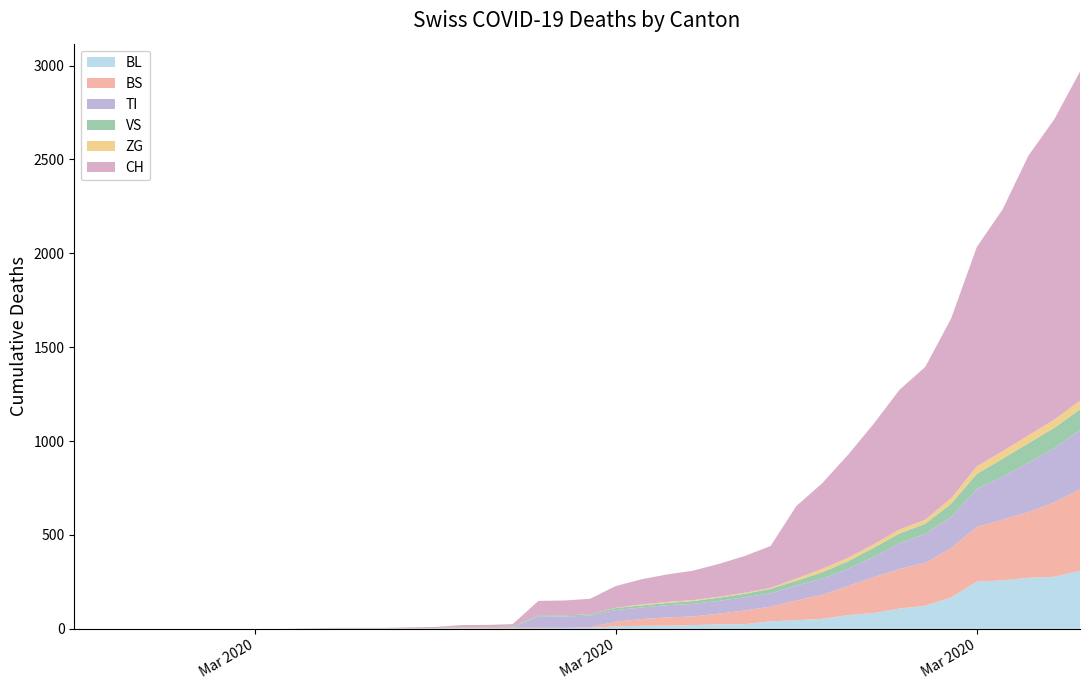

Reading left to right, extract all data points from this chart.

BL: 2020-02-25=0	2020-02-26=0	2020-02-27=0	2020-02-28=0	2020-02-29=0	2020-03-01=0	2020-03-02=0	2020-03-03=0	2020-03-04=0	2020-03-05=0	2020-03-06=0	2020-03-07=0	2020-03-08=0	2020-03-09=1	2020-03-10=2	2020-03-11=2	2020-03-12=2	2020-03-13=2	2020-03-14=2	2020-03-15=5	2020-03-16=5	2020-03-17=13	2020-03-18=16	2020-03-19=17	2020-03-20=20	2020-03-21=24	2020-03-22=25	2020-03-23=40	2020-03-24=46	2020-03-25=53	2020-03-26=73	2020-03-27=84	2020-03-28=108	2020-03-29=123	2020-03-30=167	2020-03-31=251	2020-04-01=258	2020-04-02=272	2020-04-03=277	2020-04-04=309
BS: 2020-02-25=0	2020-02-26=0	2020-02-27=0	2020-02-28=0	2020-02-29=0	2020-03-01=0	2020-03-02=0	2020-03-03=0	2020-03-04=0	2020-03-05=0	2020-03-06=0	2020-03-07=0	2020-03-08=0	2020-03-09=0	2020-03-10=0	2020-03-11=4	2020-03-12=4	2020-03-13=4	2020-03-14=4	2020-03-15=0	2020-03-16=4	2020-03-17=25	2020-03-18=36	2020-03-19=44	2020-03-20=46	2020-03-21=57	2020-03-22=73	2020-03-23=78	2020-03-24=105	2020-03-25=128	2020-03-26=155	2020-03-27=191	2020-03-28=211	2020-03-29=228	2020-03-30=263	2020-03-31=292	2020-04-01=323	2020-04-02=350	2020-04-03=397	2020-04-04=434
TI: 2020-02-25=0	2020-02-26=0	2020-02-27=0	2020-02-28=0	2020-02-29=0	2020-03-01=0	2020-03-02=0	2020-03-03=0	2020-03-04=0	2020-03-05=0	2020-03-06=0	2020-03-07=0	2020-03-08=0	2020-03-09=0	2020-03-10=0	2020-03-11=0	2020-03-12=0	2020-03-13=0	2020-03-14=61	2020-03-15=61	2020-03-16=61	2020-03-17=62	2020-03-18=62	2020-03-19=65	2020-03-20=67	2020-03-21=68	2020-03-22=70	2020-03-23=71	2020-03-24=80	2020-03-25=85	2020-03-26=91	2020-03-27=107	2020-03-28=136	2020-03-29=155	2020-03-30=165	2020-03-31=202	2020-04-01=229	2020-04-02=263	2020-04-03=287	2020-04-04=314
VS: 2020-02-25=0	2020-02-26=0	2020-02-27=0	2020-02-28=0	2020-02-29=0	2020-03-01=0	2020-03-02=0	2020-03-03=0	2020-03-04=0	2020-03-05=0	2020-03-06=2	2020-03-07=2	2020-03-08=2	2020-03-09=2	2020-03-10=2	2020-03-11=3	2020-03-12=3	2020-03-13=5	2020-03-14=6	2020-03-15=6	2020-03-16=8	2020-03-17=11	2020-03-18=11	2020-03-19=12	2020-03-20=15	2020-03-21=17	2020-03-22=19	2020-03-23=24	2020-03-24=25	2020-03-25=35	2020-03-26=41	2020-03-27=50	2020-03-28=53	2020-03-29=54	2020-03-30=71	2020-03-31=81	2020-04-01=96	2020-04-02=104	2020-04-03=109	2020-04-04=112
ZG: 2020-02-25=0	2020-02-26=0	2020-02-27=0	2020-02-28=0	2020-02-29=0	2020-03-01=0	2020-03-02=0	2020-03-03=0	2020-03-04=0	2020-03-05=0	2020-03-06=0	2020-03-07=0	2020-03-08=0	2020-03-09=0	2020-03-10=0	2020-03-11=0	2020-03-12=0	2020-03-13=0	2020-03-14=0	2020-03-15=0	2020-03-16=0	2020-03-17=1	2020-03-18=5	2020-03-19=5	2020-03-20=5	2020-03-21=5	2020-03-22=5	2020-03-23=5	2020-03-24=12	2020-03-25=18	2020-03-26=18	2020-03-27=18	2020-03-28=21	2020-03-29=21	2020-03-30=29	2020-03-31=39	2020-04-01=40	2020-04-02=41	2020-04-03=44	2020-04-04=46
CH: 2020-02-25=0	2020-02-26=0	2020-02-27=0	2020-02-28=0	2020-02-29=0	2020-03-01=0	2020-03-02=0	2020-03-03=0	2020-03-04=0	2020-03-05=2	2020-03-06=3	2020-03-07=3	2020-03-08=3	2020-03-09=5	2020-03-10=6	2020-03-11=11	2020-03-12=12	2020-03-13=14	2020-03-14=76	2020-03-15=79	2020-03-16=82	2020-03-17=116	2020-03-18=134	2020-03-19=147	2020-03-20=157	2020-03-21=175	2020-03-22=196	2020-03-23=223	2020-03-24=386	2020-03-25=456	2020-03-26=548	2020-03-27=642	2020-03-28=744	2020-03-29=814	2020-03-30=957	2020-03-31=1169	2020-04-01=1288	2020-04-02=1490	2020-04-03=1599	2020-04-04=1753